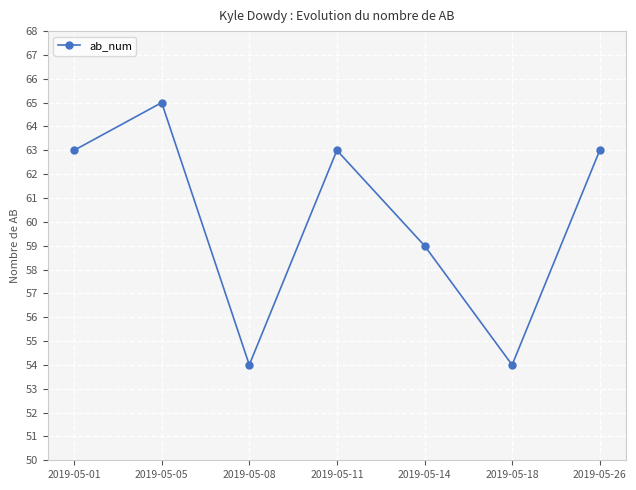

True or false: the data shows 24 at 2019-05-18.

False